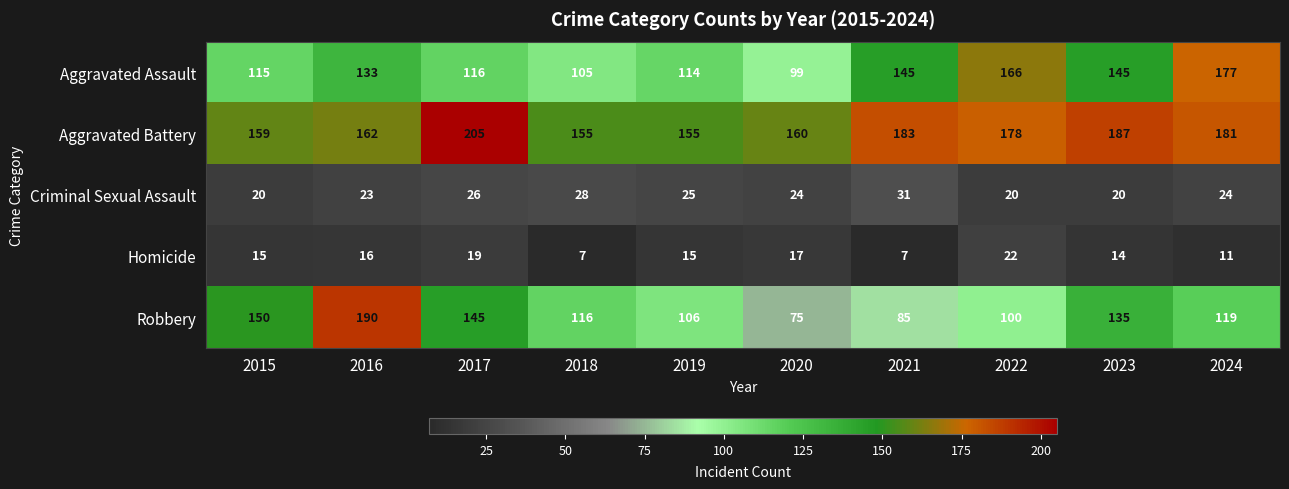

What is the difference between the highest and lowest values at 2024?

170